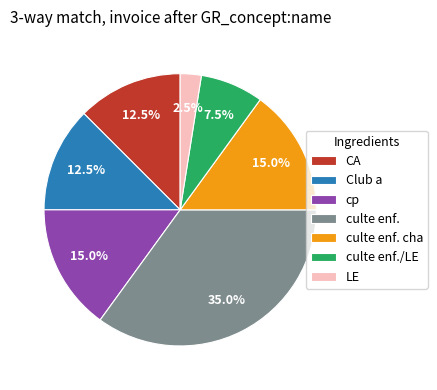

To the nearest percent, what is the average slice percentage?

14%